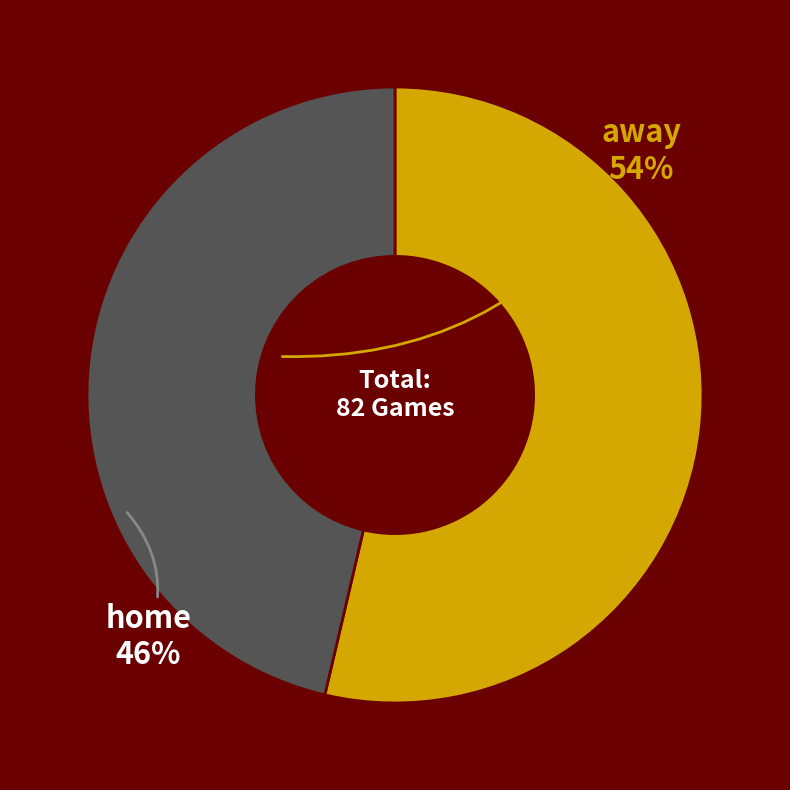

Combined, do away and home account for over 50%?

Yes